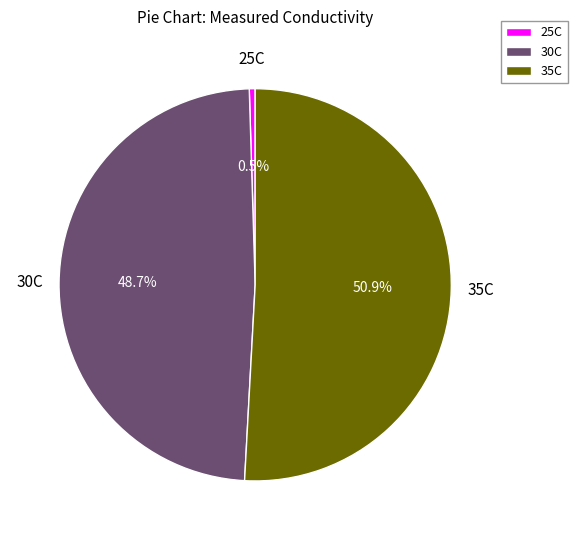

How many slices are in this pie chart?

3